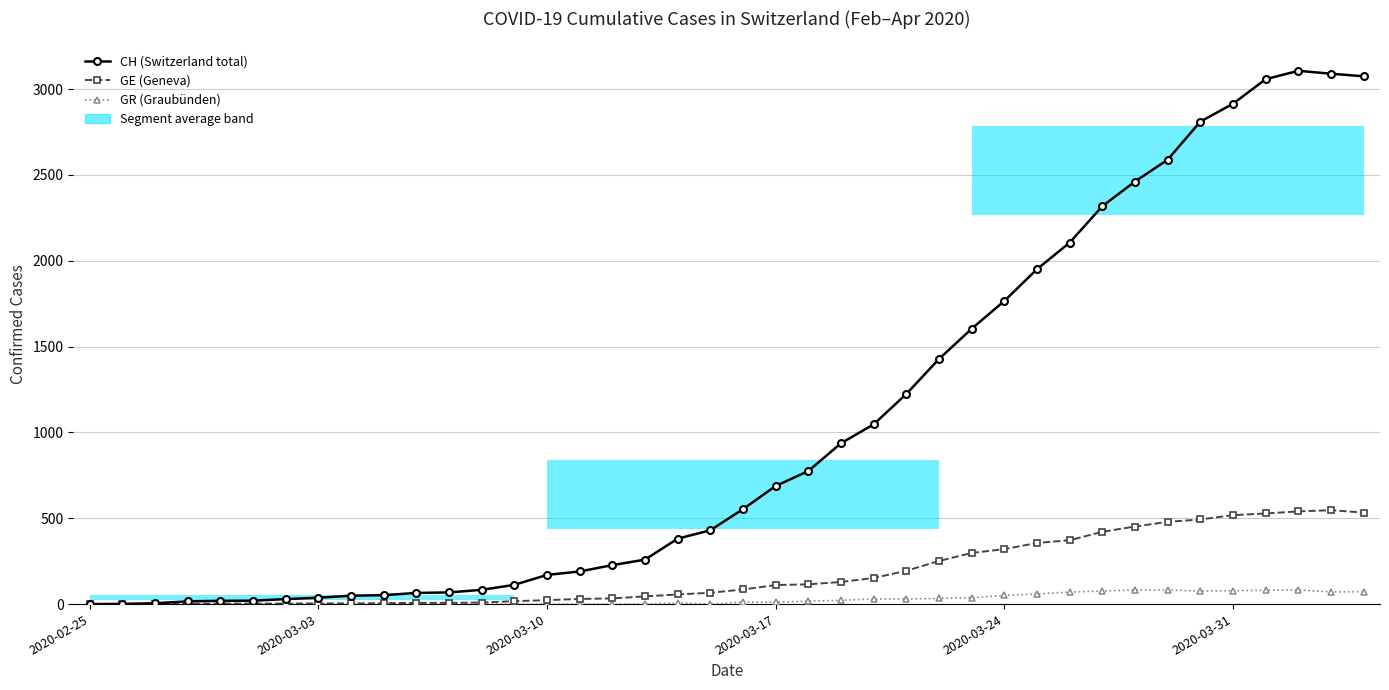

What is the difference between the highest and lowest values at 9?

52